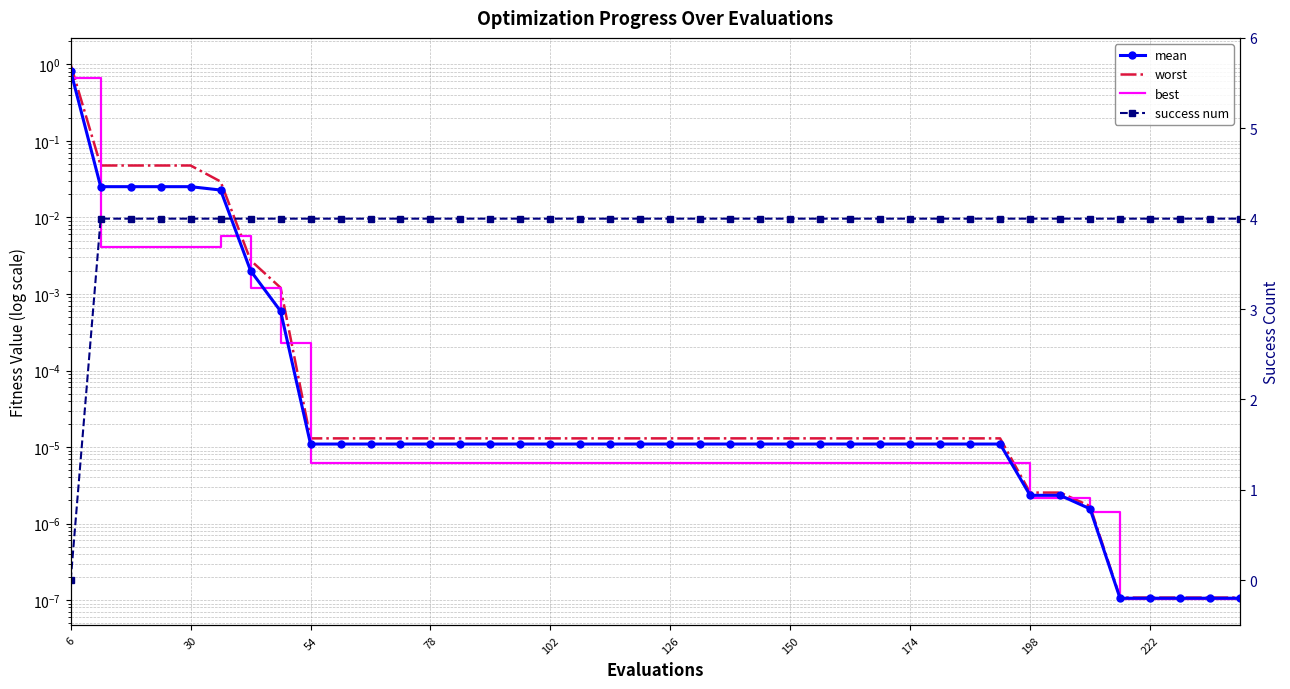

At how many categories does at least one series exceed 1?

39